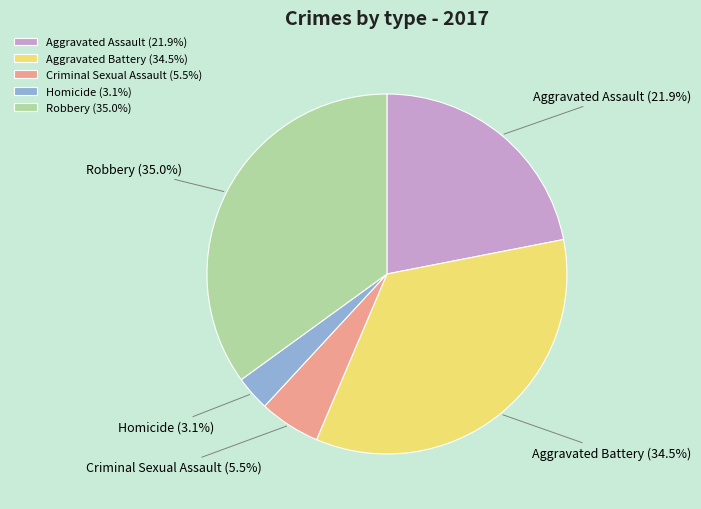

Is Homicide the majority of the pie?

No